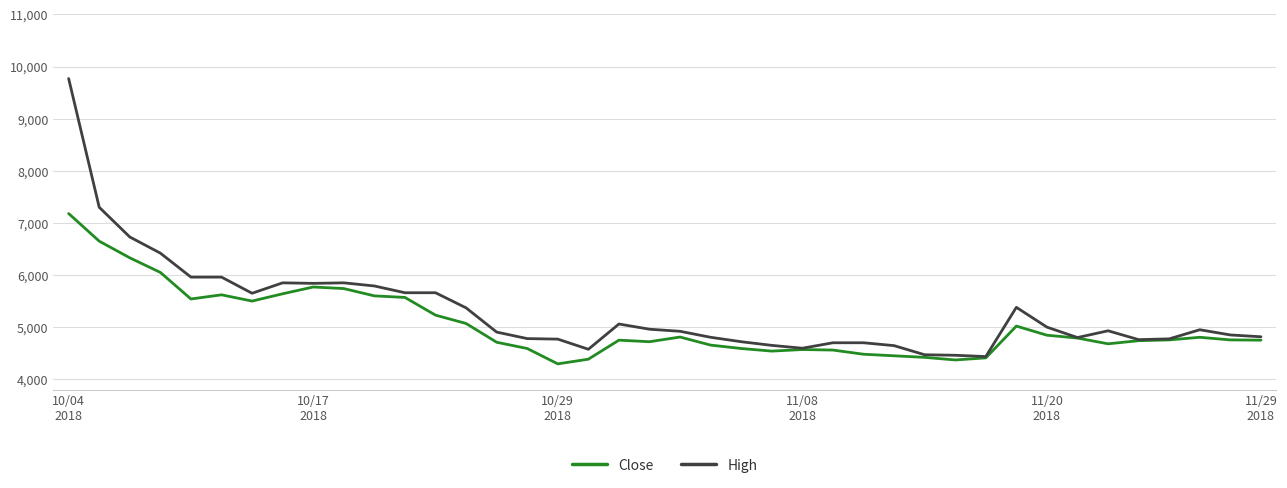

List the series in order of their peak value, lowest first.

Close, High